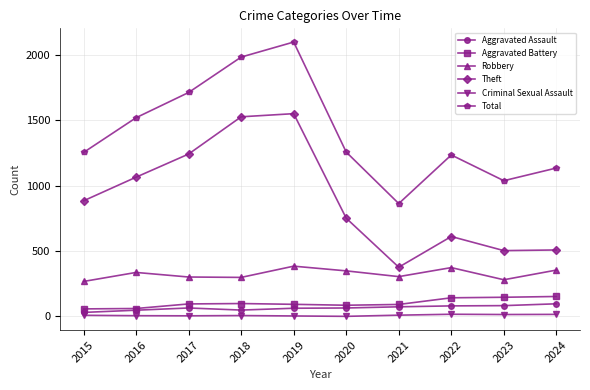

Rank the series at 2017 from lowest to highest value.

Criminal Sexual Assault, Aggravated Assault, Aggravated Battery, Robbery, Theft, Total